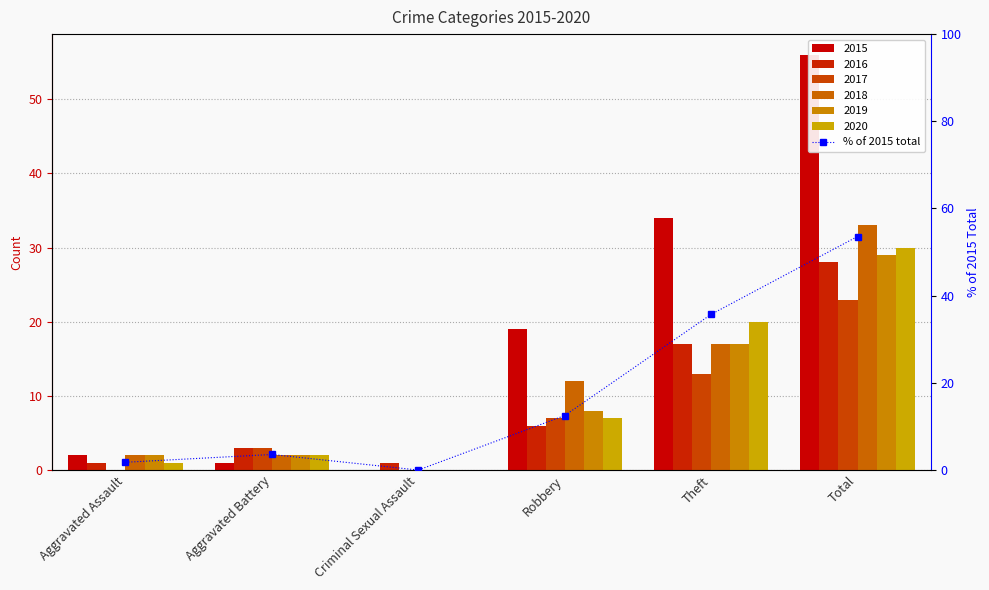

Reading left to right, what are all the values shown in this chart?

Aggravated Assault=1.8	Aggravated Battery=3.6	Criminal Sexual Assault=0.0	Robbery=12.5	Theft=35.7	Total=53.6